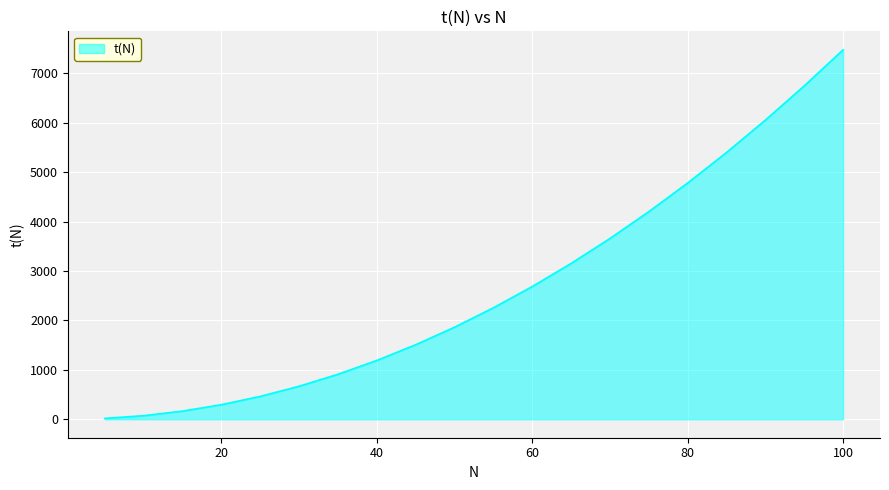

What is the greatest value displayed?

7474.5